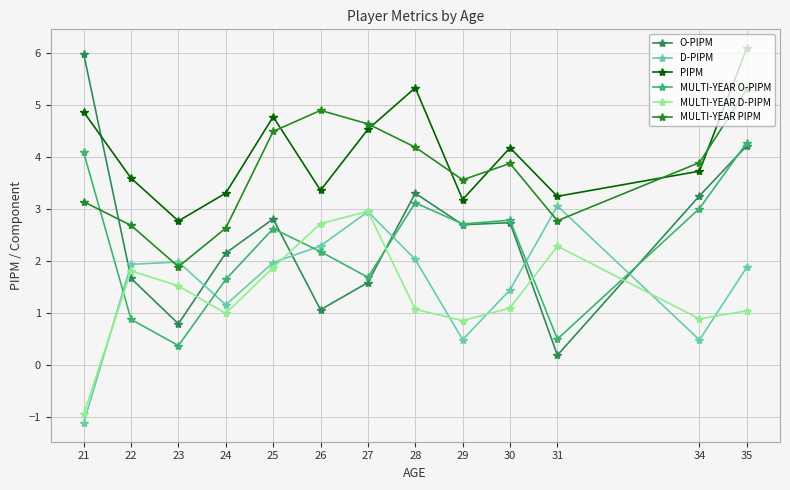

Is this an area chart (filled region under the line)?

No